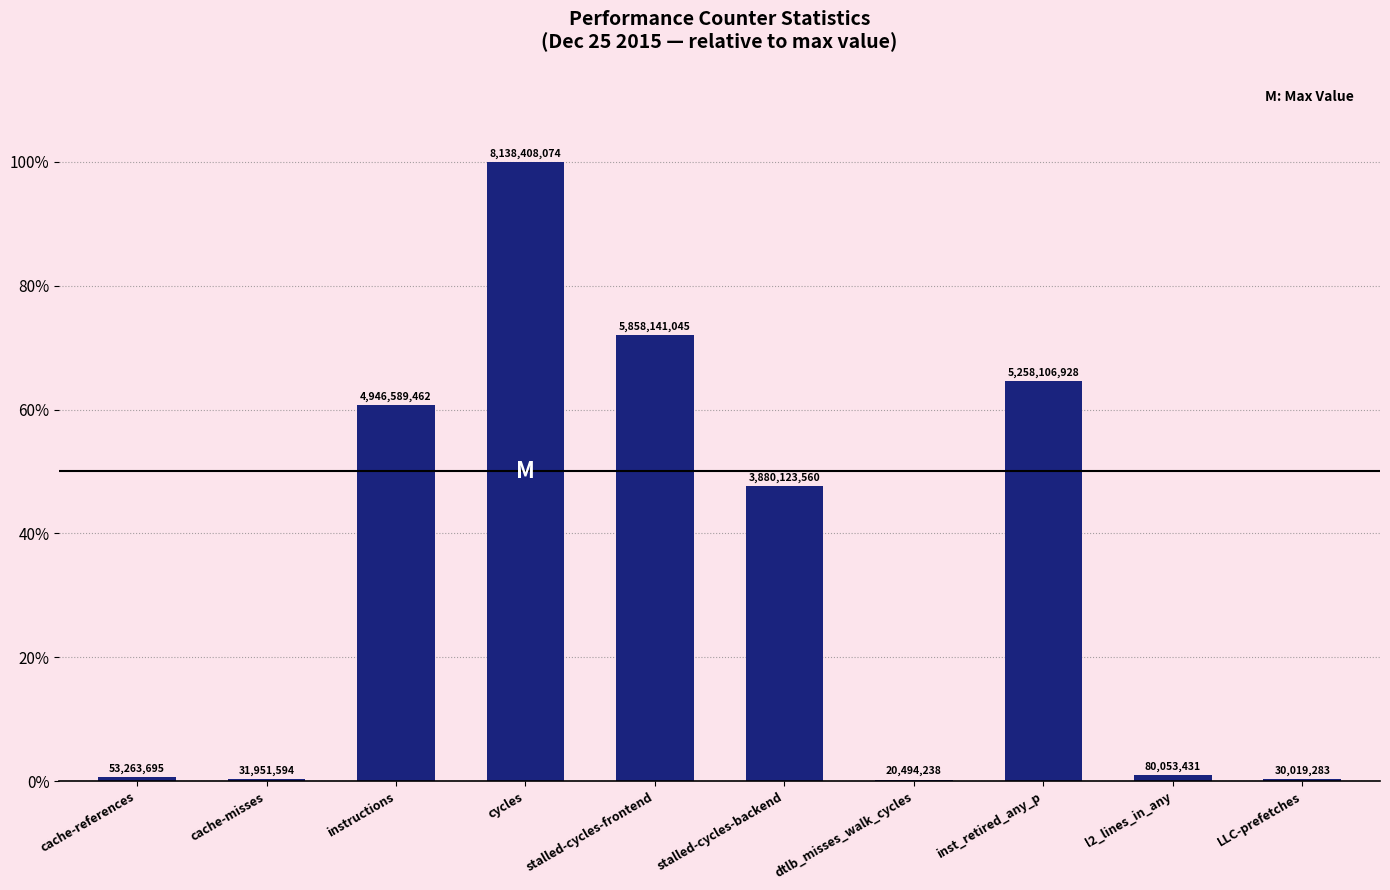

At which label is the value closest to 50?

stalled-cycles-backend